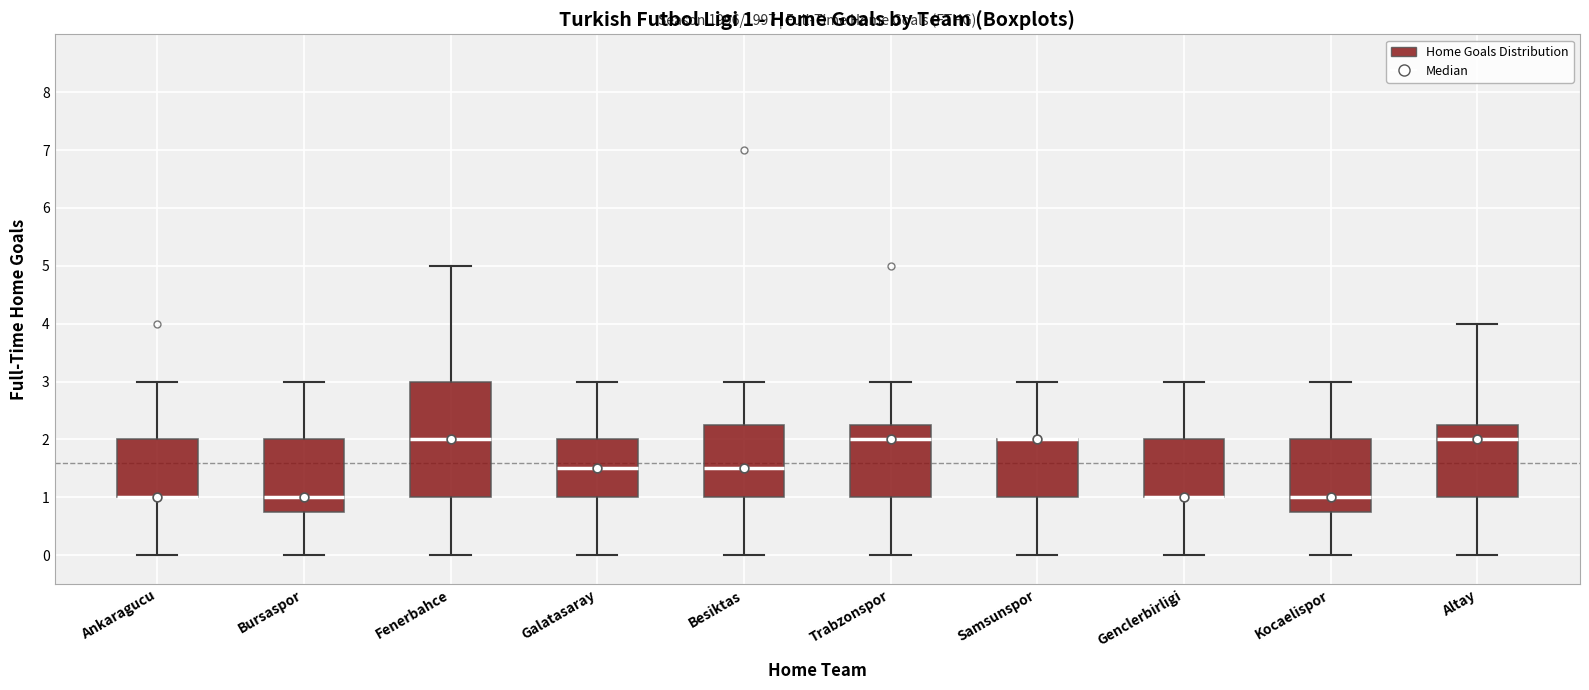

Which box is the tallest, from its lower edge to its upper edge?

Fenerbahce